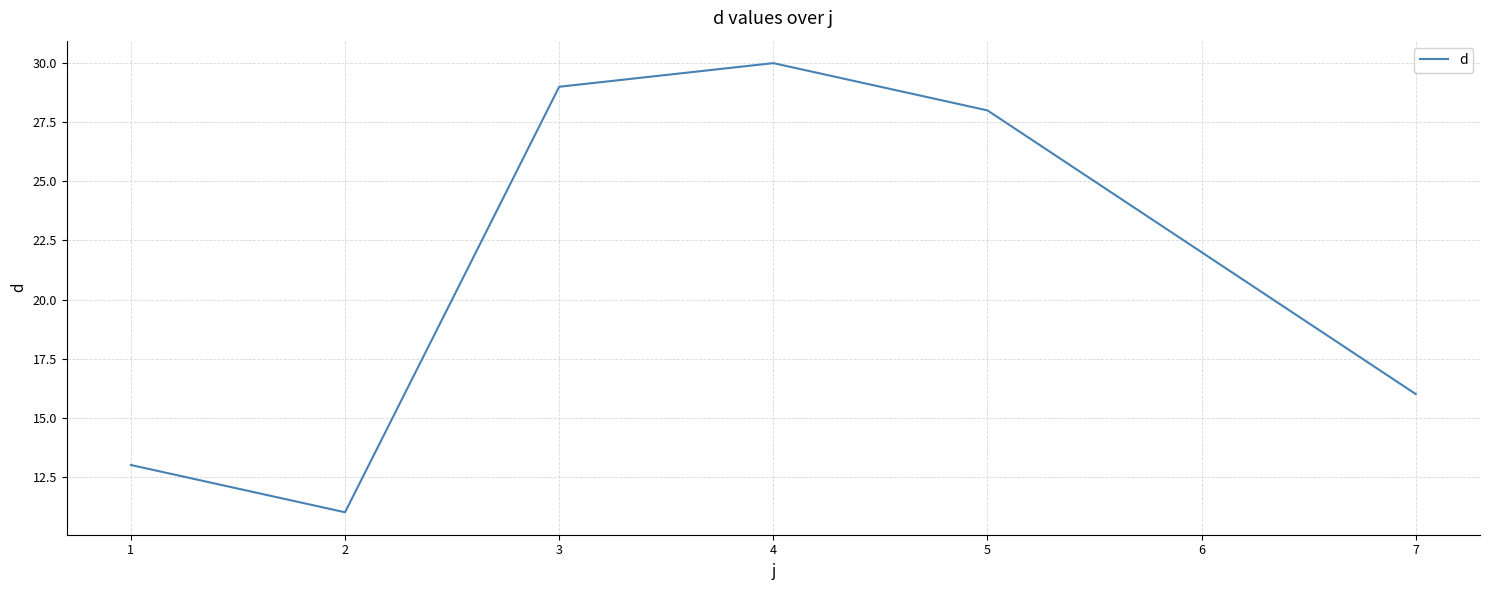

How many lines are shown in the chart?

1